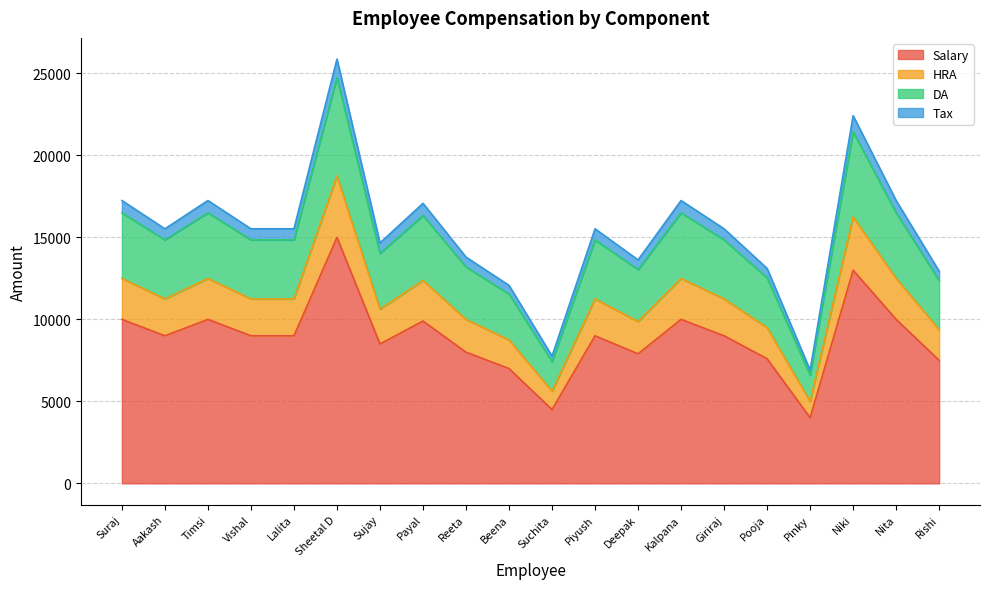

What are all the series names shown in the legend?

Salary, HRA, DA, Tax